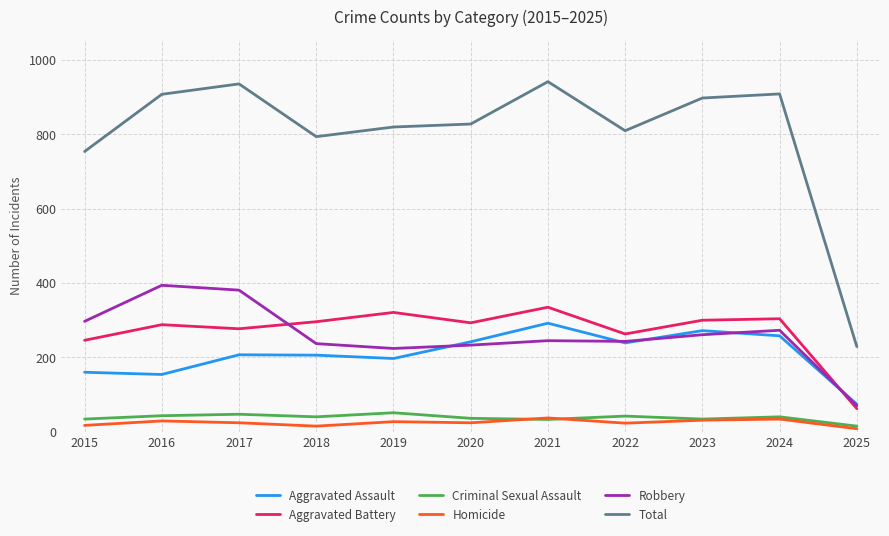

True or false: Total and Robbery cross at least once.

False